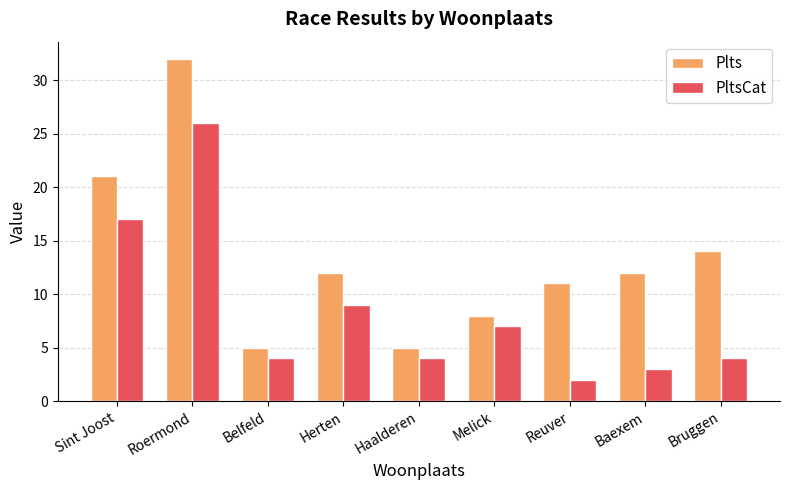

How many bars are there in total?

18